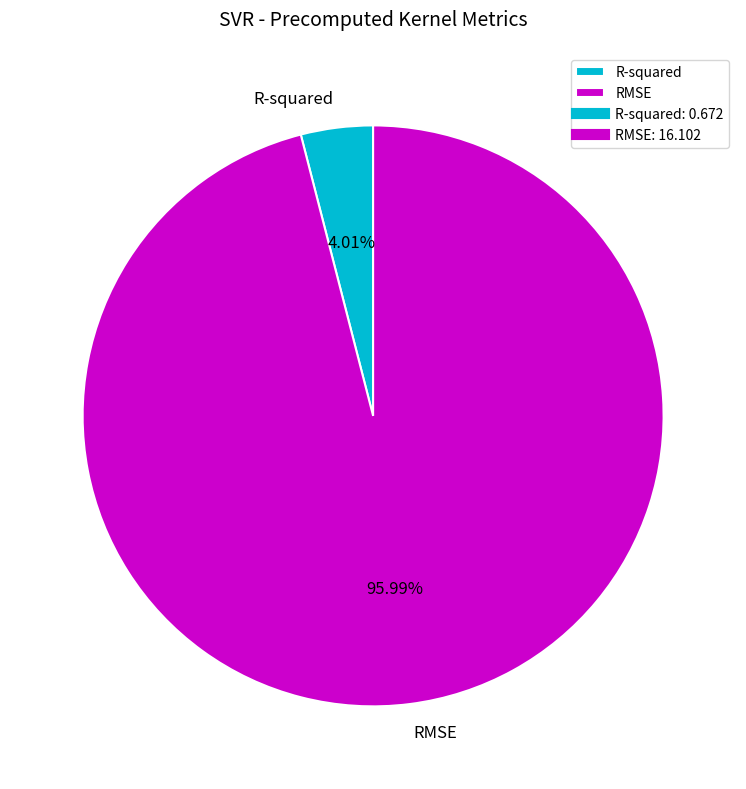

Is it true that R-squared is 4% of the pie?

True